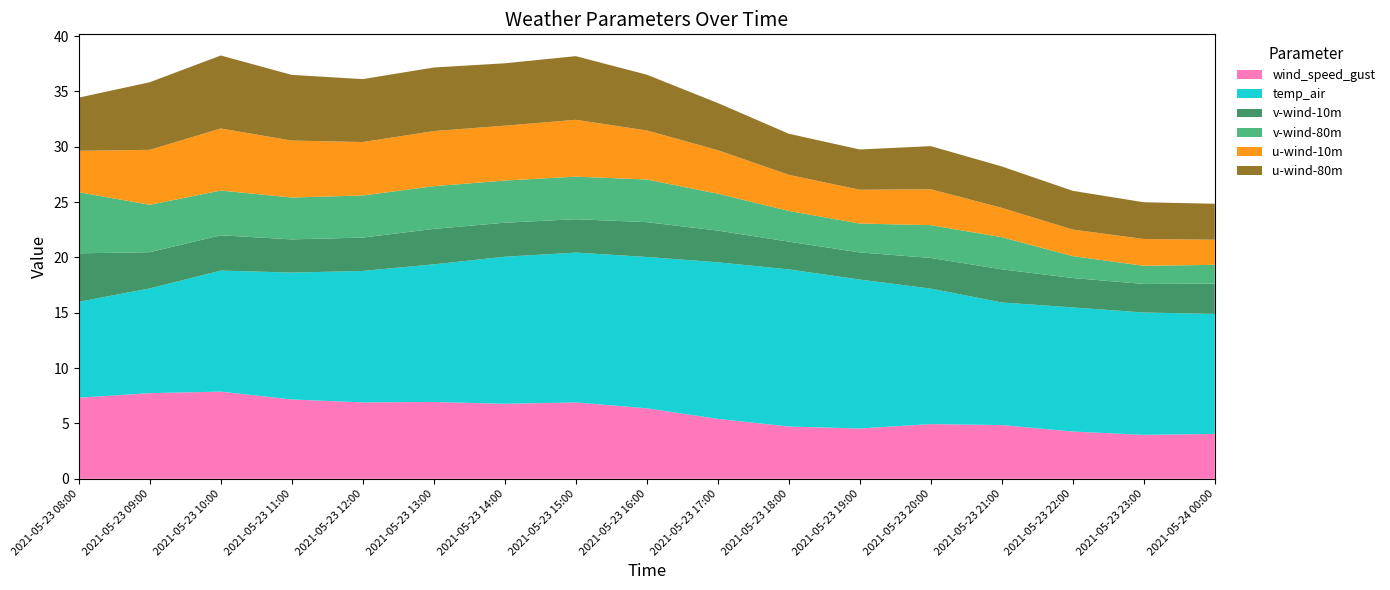

Reading left to right, what are all the values shown in this chart?

wind_speed_gust: 7.3	7.7	7.9	7.2	6.9	6.9	6.8	6.9	6.4	5.4	4.7	4.5	4.9	4.9	4.3	4.0	4.1
temp_air: 8.7	9.5	10.9	11.5	11.9	12.4	13.3	13.5	13.7	14.1	14.2	13.5	12.2	11.1	11.2	11.1	10.8
v-wind-10m: 4.4	3.3	3.2	3.0	3.0	3.2	3.1	3.0	3.1	2.9	2.5	2.5	2.8	3.0	2.7	2.6	2.7
v-wind-80m: 5.5	4.3	4.0	3.8	3.8	3.9	3.8	3.8	3.9	3.3	2.8	2.6	3.0	2.9	2.0	1.6	1.7
u-wind-10m: 3.7	5.0	5.6	5.1	4.8	5.0	5.0	5.1	4.4	3.9	3.3	3.1	3.2	2.6	2.4	2.4	2.3
u-wind-80m: 4.8	6.1	6.6	5.9	5.7	5.7	5.6	5.8	5.0	4.3	3.7	3.6	3.9	3.7	3.5	3.3	3.3